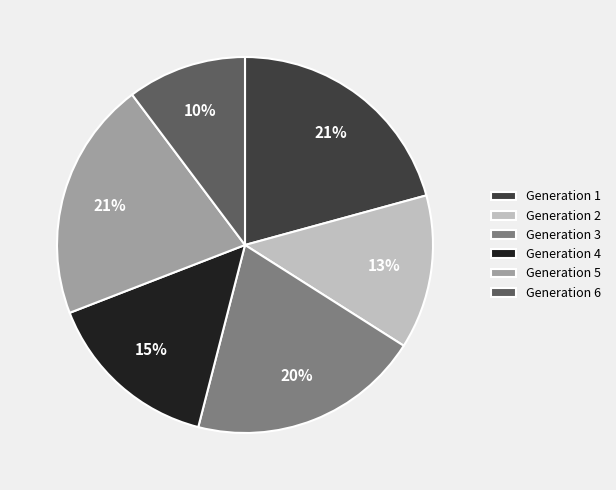

To the nearest percent, what portion does Generation 2 represent?

13%